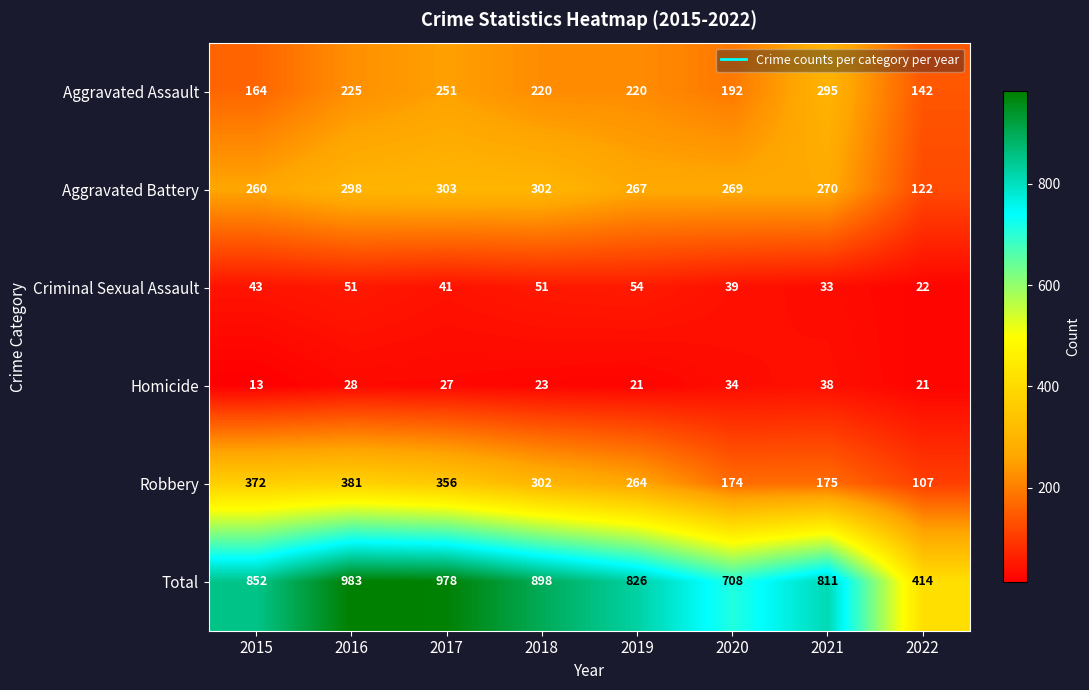

How many distinct data groups are displayed?

6